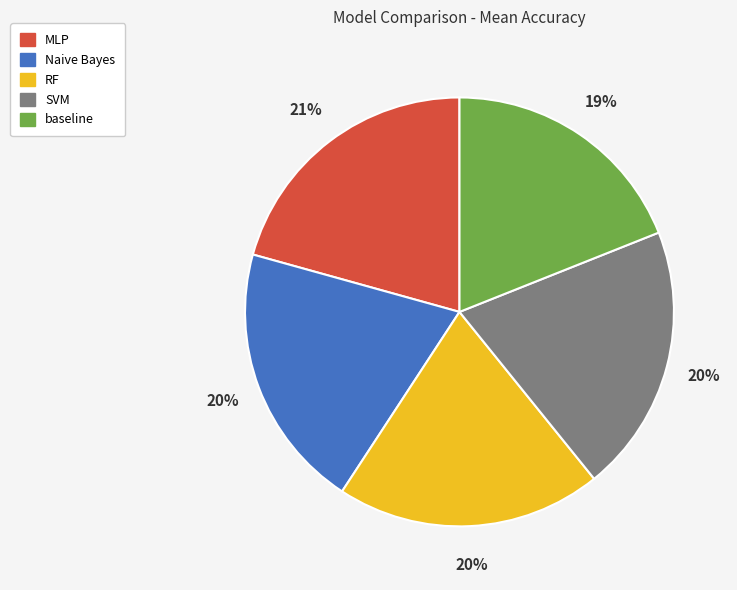

To the nearest percent, what is the difference between the largest and smallest slice percentages?

2%